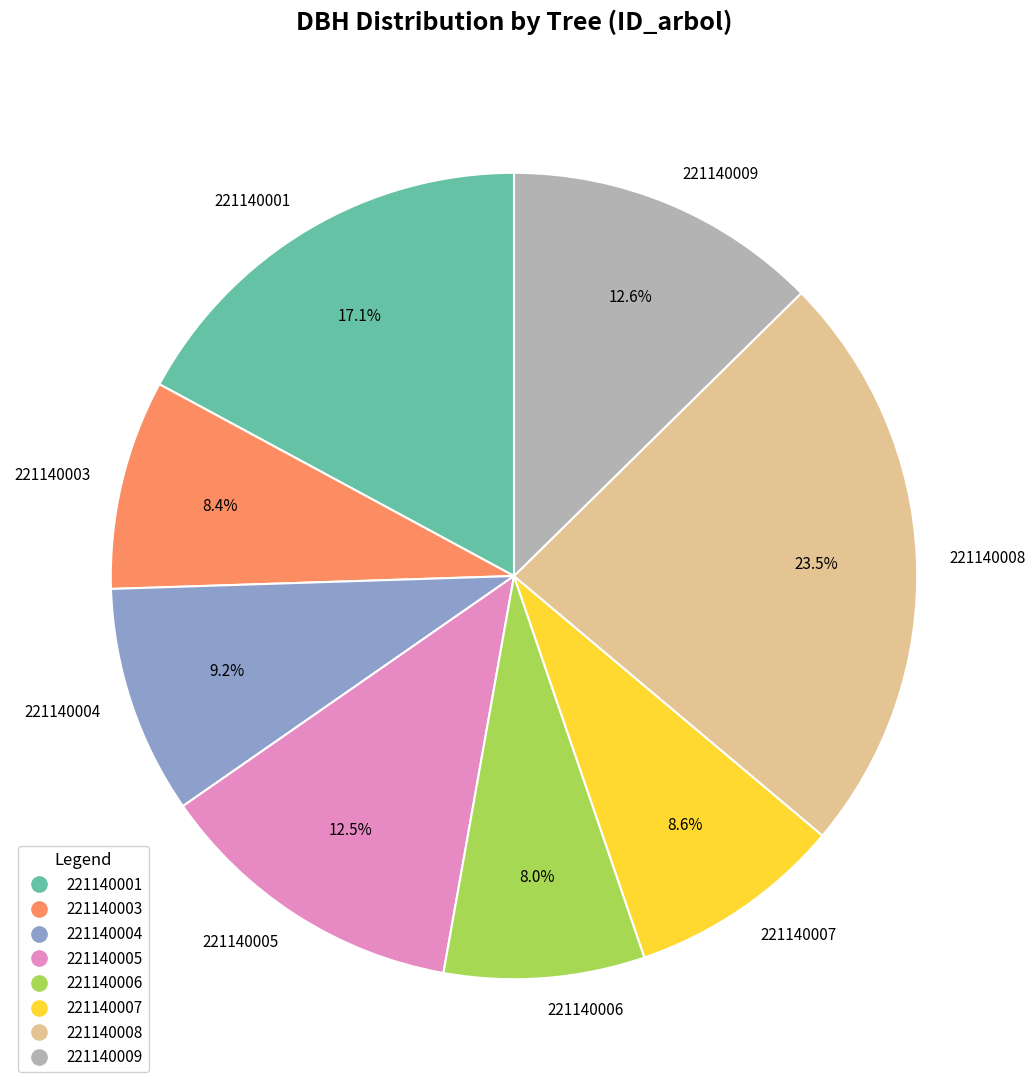

Combined, do 221140007 and 221140008 account for over 50%?

No